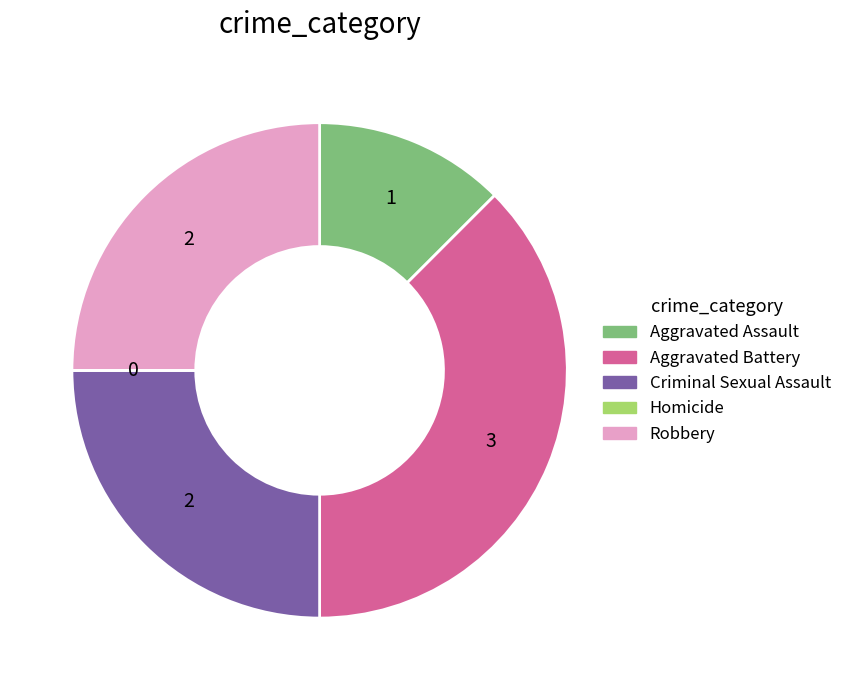

Does any single category account for the majority?

No